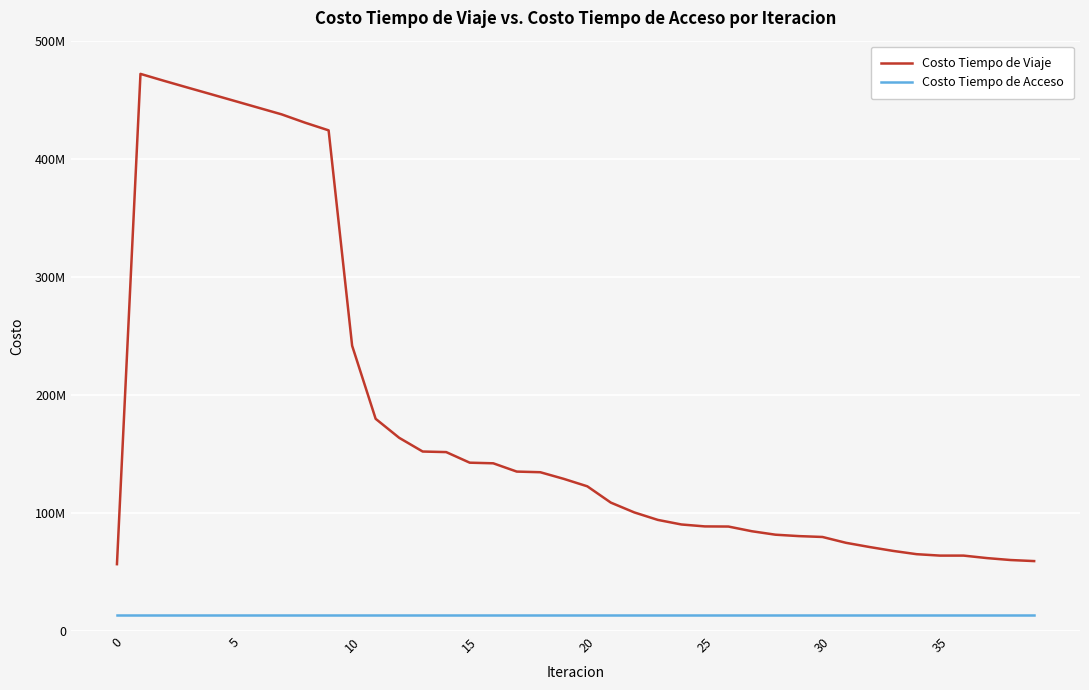

Reading left to right, extract all data points from this chart.

Costo Tiempo de Viaje: 56555212.8	471861236.8	465997497.8	460289375.2	454646105.5	448967000.1	443274489.4	437586247.8	430517488.9	424029826.1	241614254.6	179684324.0	163599345.8	151970454.2	151490802.4	142519787.7	142003606.6	134982700.8	134439907.8	128811580.6	122504159.2	108703955.7	100380680.5	94045509.6	90178009.7	88540227.8	88428949.8	84436796.3	81520945.4	80324369.7	79591934.8	74643699.6	71089788.8	67798853.5	65020619.7	63806445.2	63812958.9	61690542.8	60061821.7	59168019.9
Costo Tiempo de Acceso: 13420604.5	13420604.5	13420604.5	13420604.5	13420604.5	13420604.5	13420604.5	13420604.5	13420604.5	13420604.5	13420604.5	13420604.5	13420604.5	13420604.5	13420604.5	13420604.5	13420604.5	13420604.5	13420604.5	13420604.5	13420604.5	13420604.5	13420604.5	13420604.5	13420604.5	13420604.5	13420604.5	13420604.5	13420604.5	13420604.5	13420604.5	13420604.5	13420604.5	13420604.5	13420604.5	13420604.5	13420604.5	13420604.5	13420604.5	13420604.5